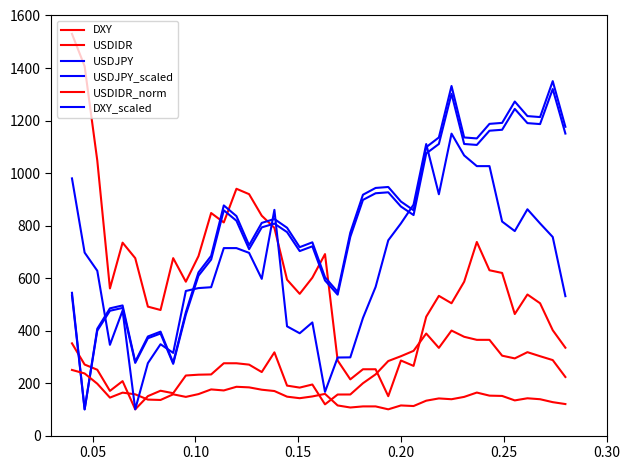

Does the chart have visible grid lines?

No